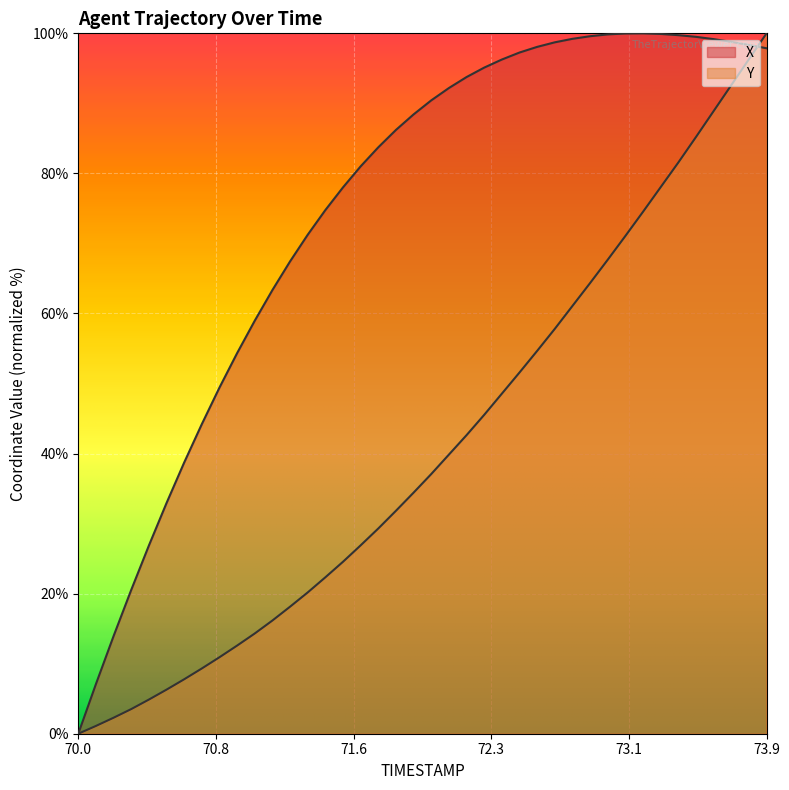

The value of X at 73.3 is 99.9. True or false?

True